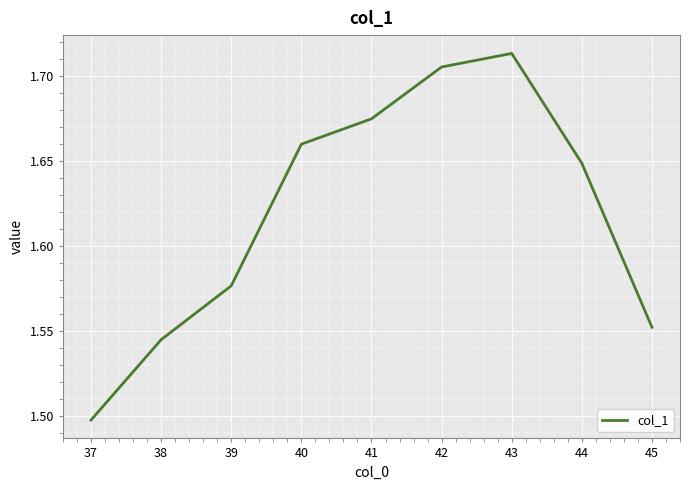

At which category does the chart reach its minimum across all series?

37